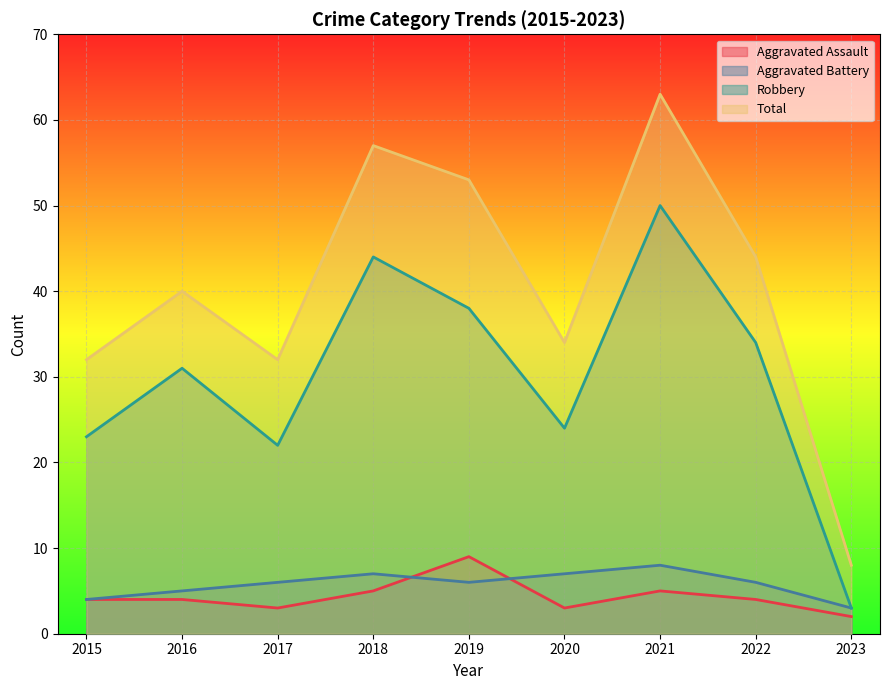

What is the greatest value displayed?

63